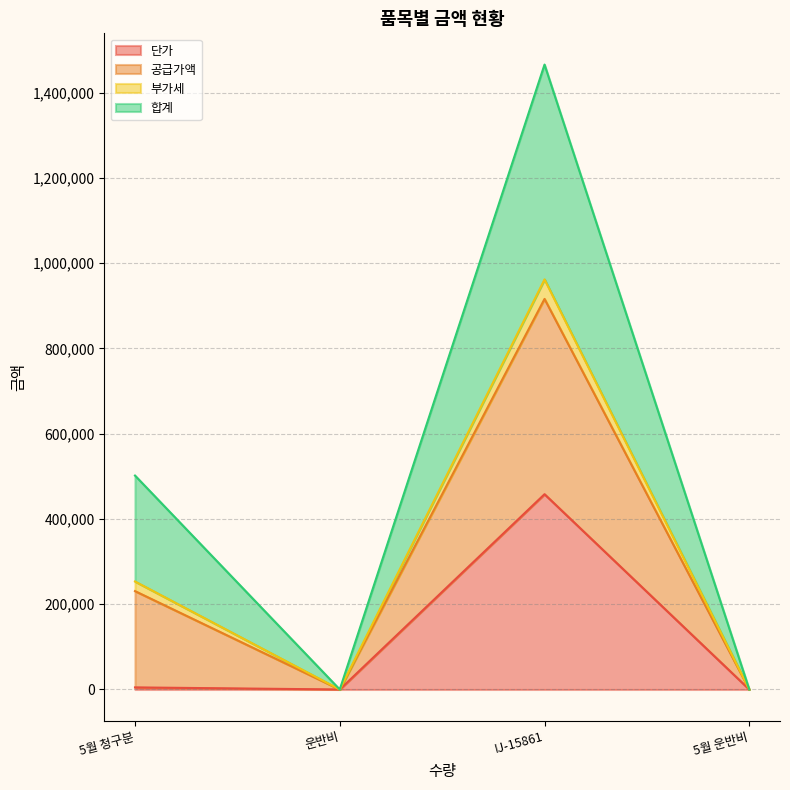

Count the 공급가액 values in the range 0 to 1465728.

4